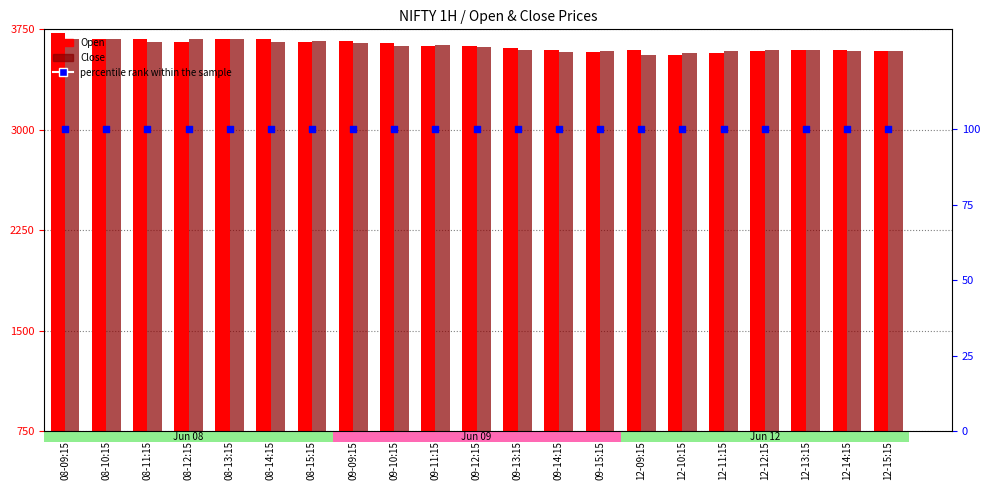

Is the value of Open at 12-10:15 greater than the value of percentile rank within the sample at 08-12:15?

Yes